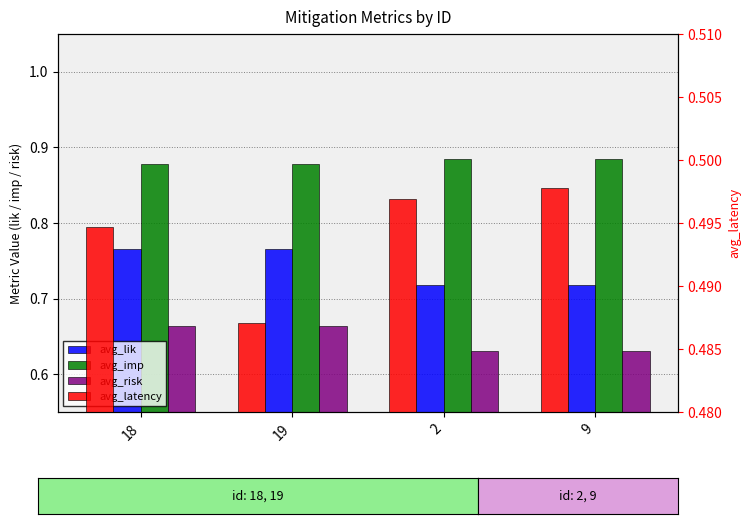

Which has a higher value, 9 or 19?

19